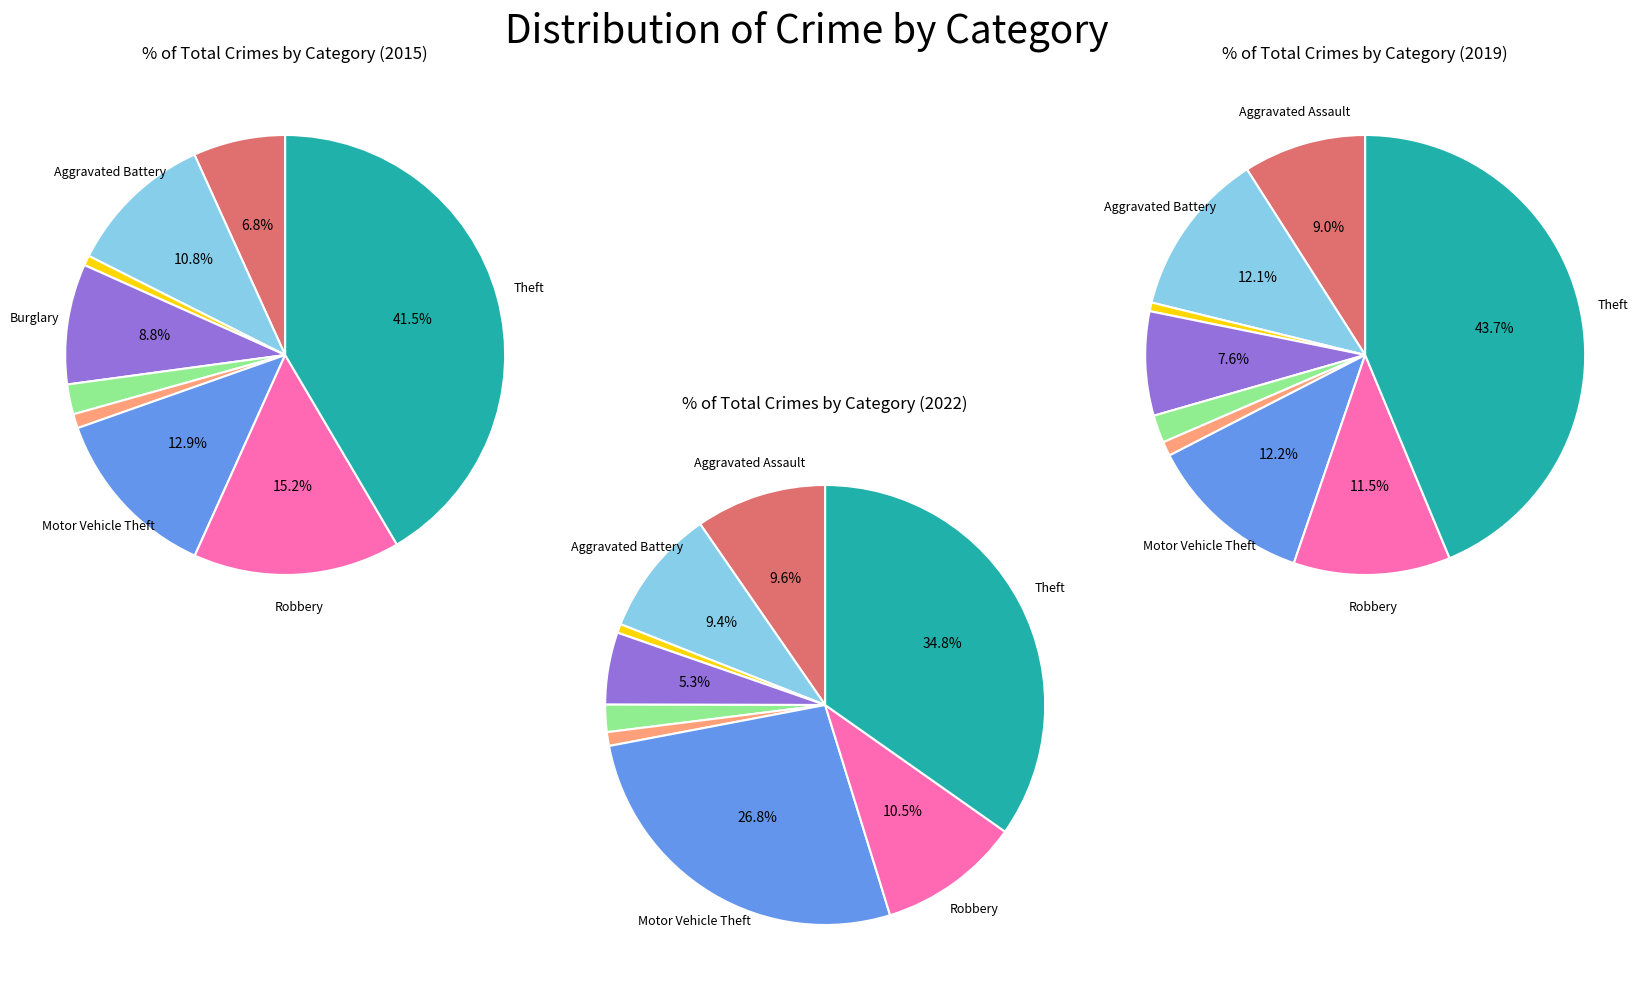

Is there any slice that represents more than half of the pie?

No